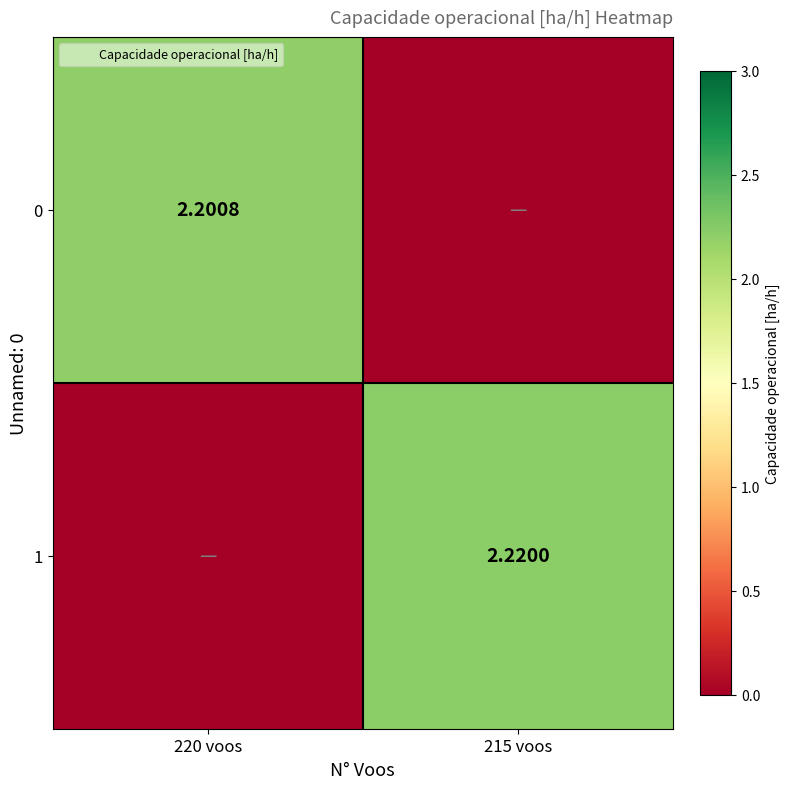

The value of 0 at 215 voos is 1.1. True or false?

False